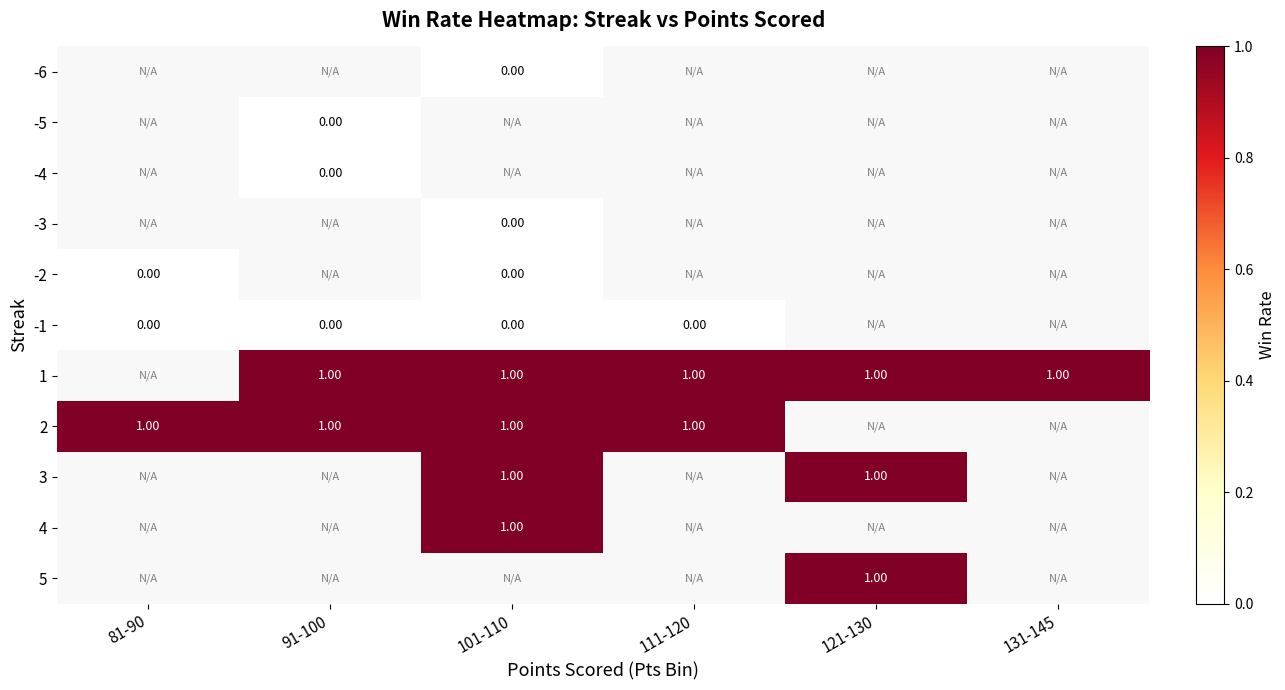

Where is -2 nearest to the value 0?

81-90